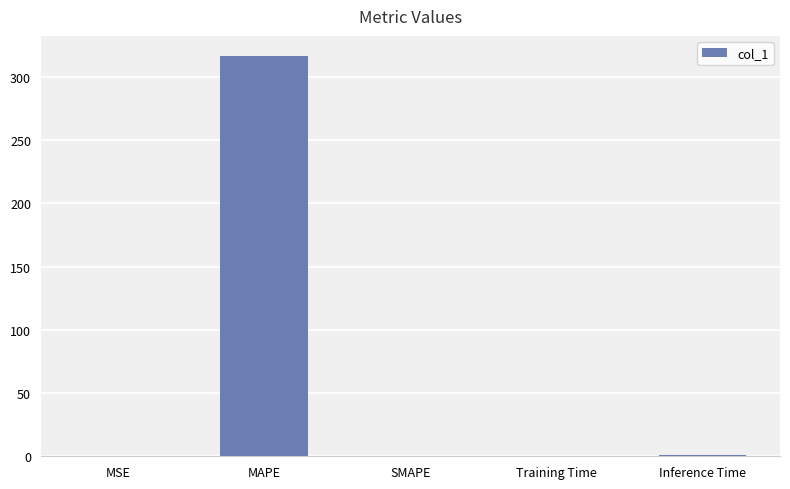

What is the average value?

63.6